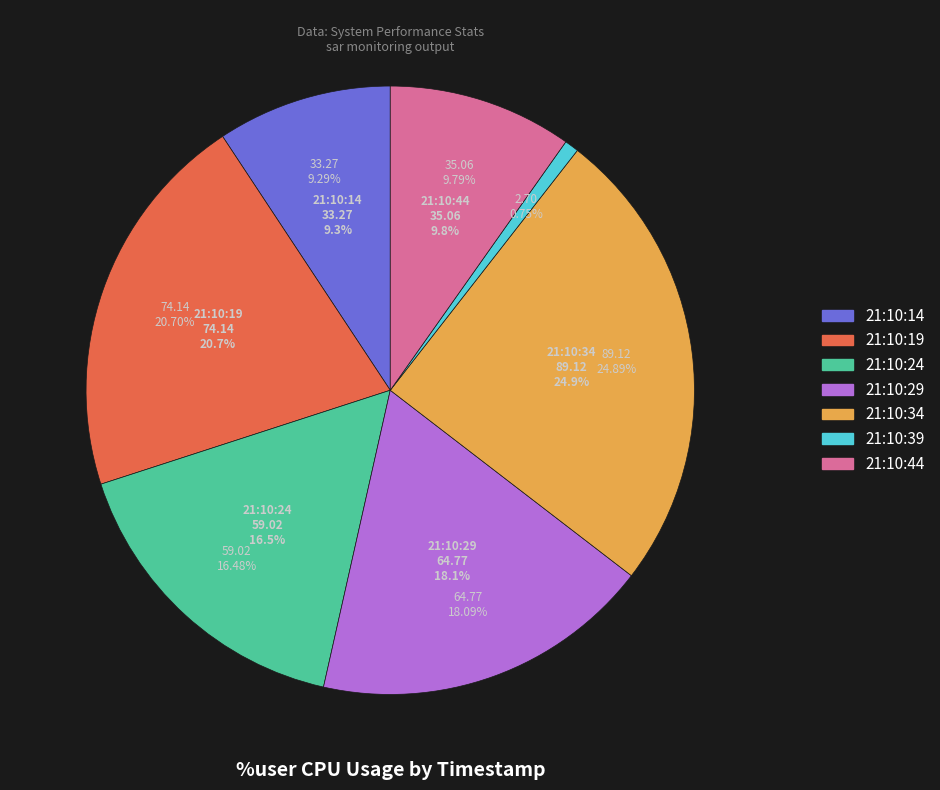

Does 21:10:29 account for over 50% of the chart?

No